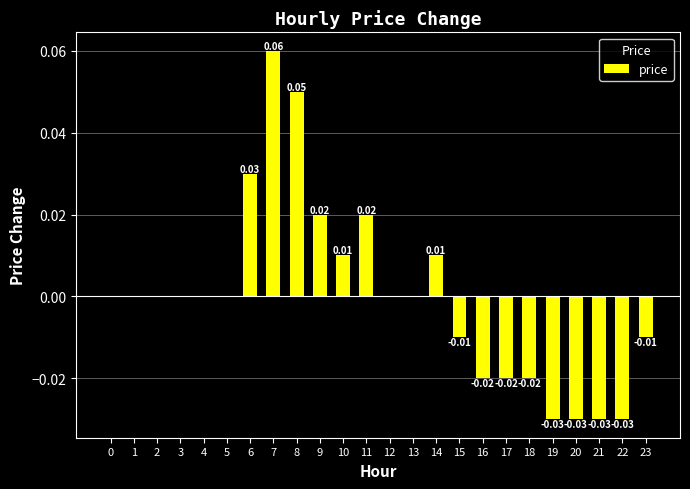

How many distinct data groups are displayed?

1